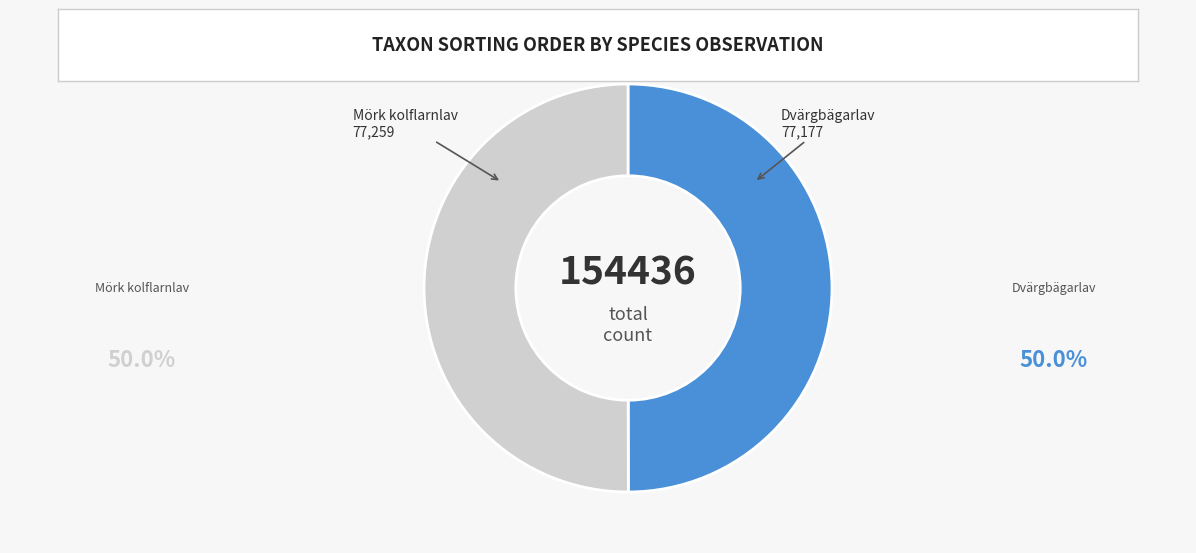

Is it true that Mörk kolflarnlav is 63% of the pie?

False